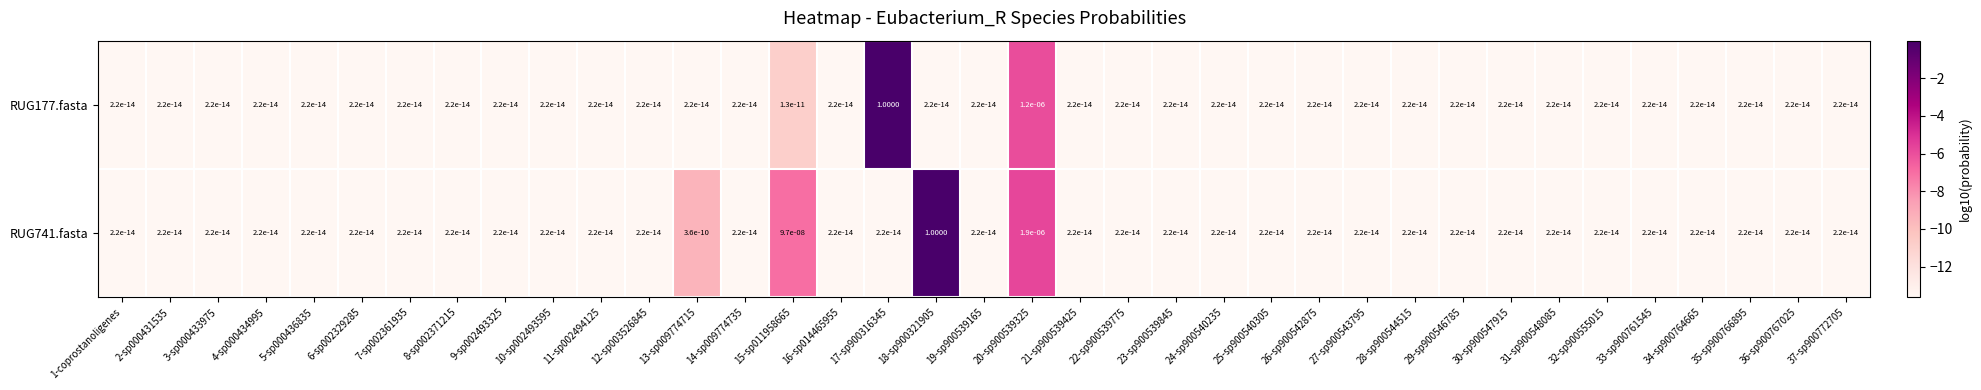

Which series has the largest total across all categories?

RUG741.fasta